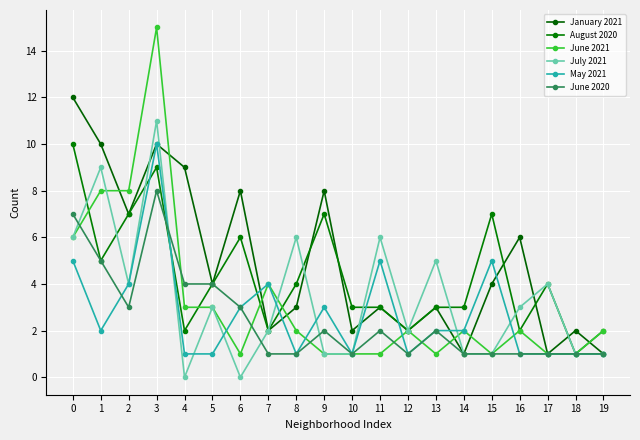

True or false: July 2021 and June 2021 cross at least once.

True